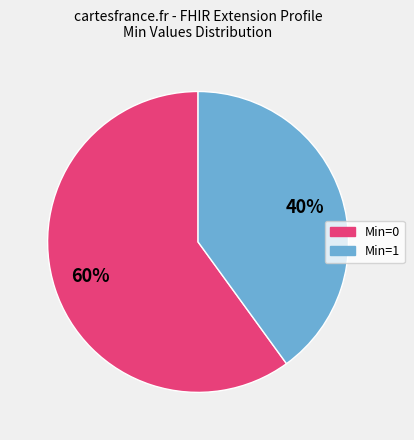

Is there a majority slice in this chart?

Yes